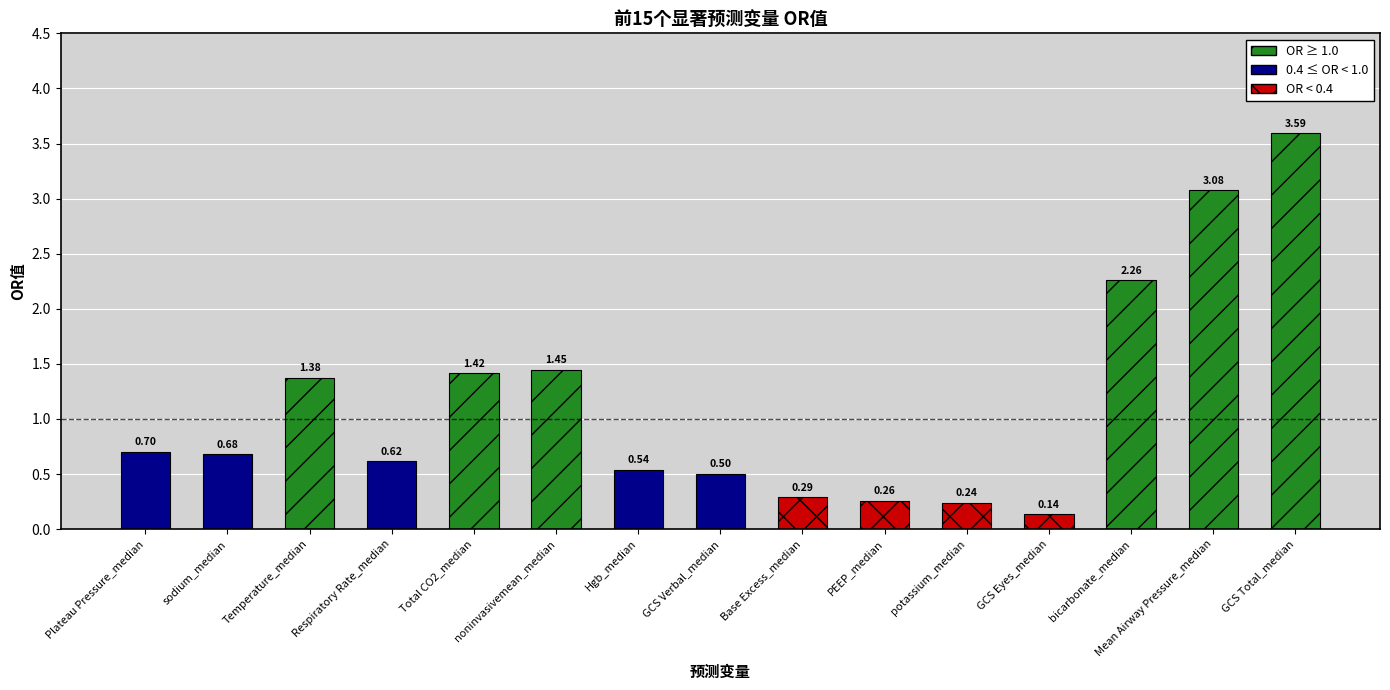

Does the chart contain any negative values?

No